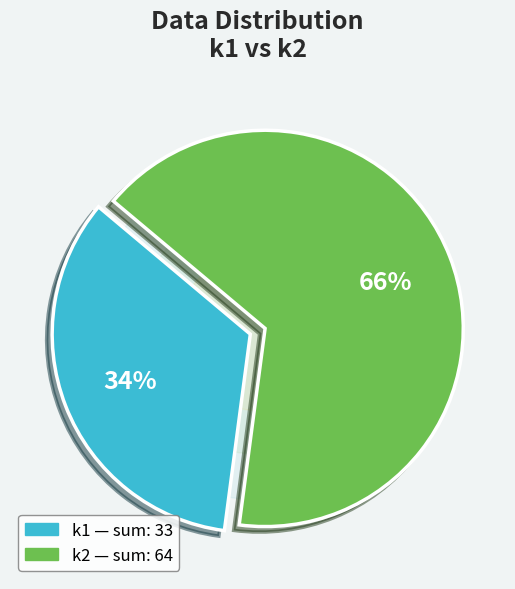

Which category has the biggest portion of the pie?

2